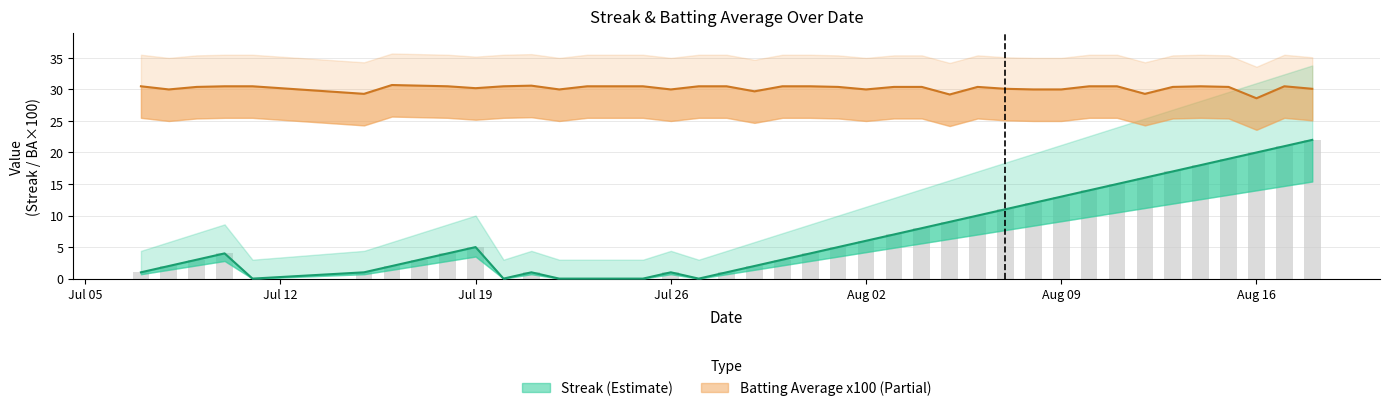

What is the difference between the maximum and minimum values in the Streak series?

22.0